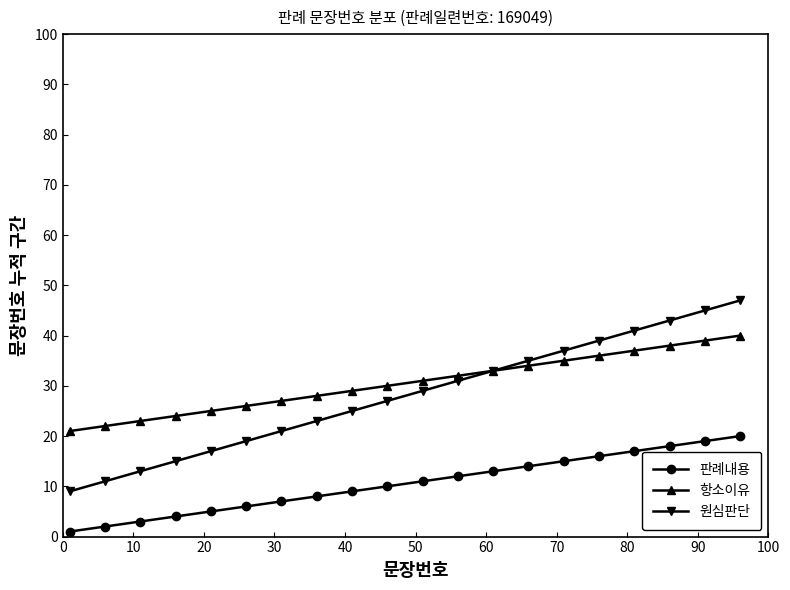

What is the maximum value for 판례내용?

20